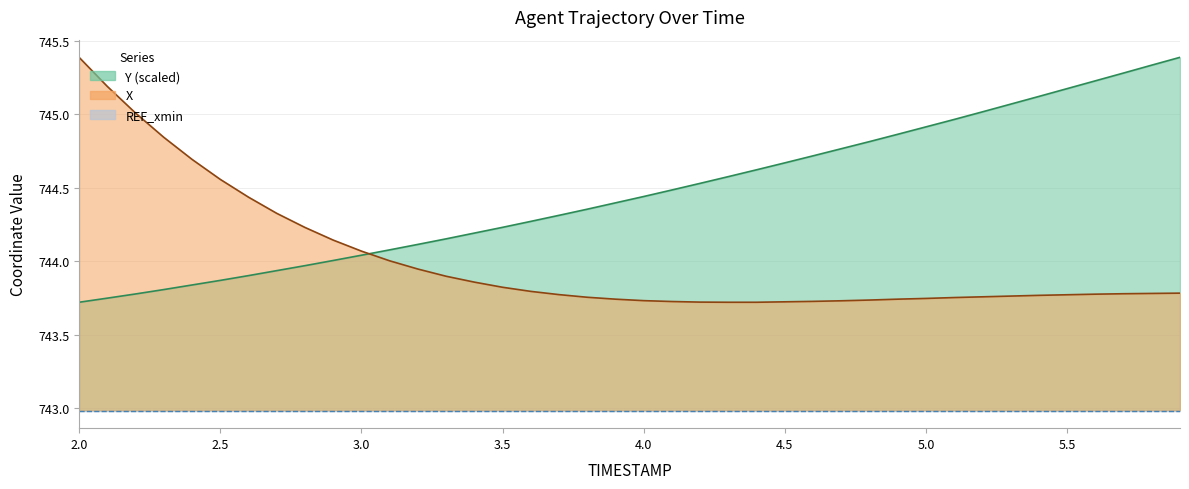

How many distinct data groups are displayed?

2